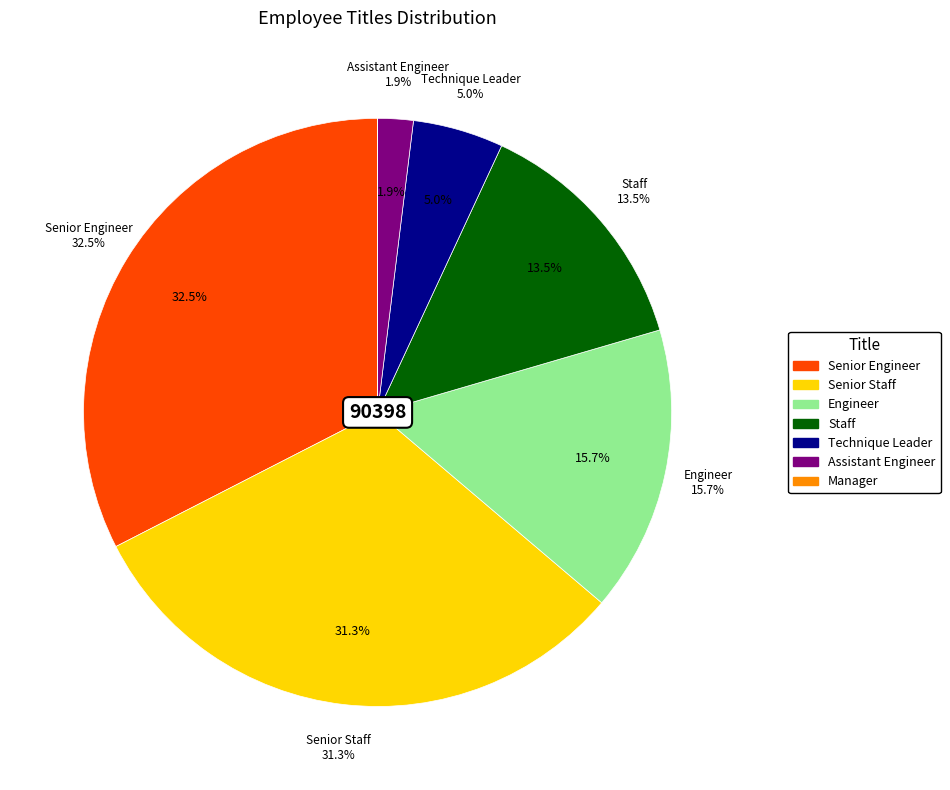

True or false: Staff accounts for 6% of the total.

False